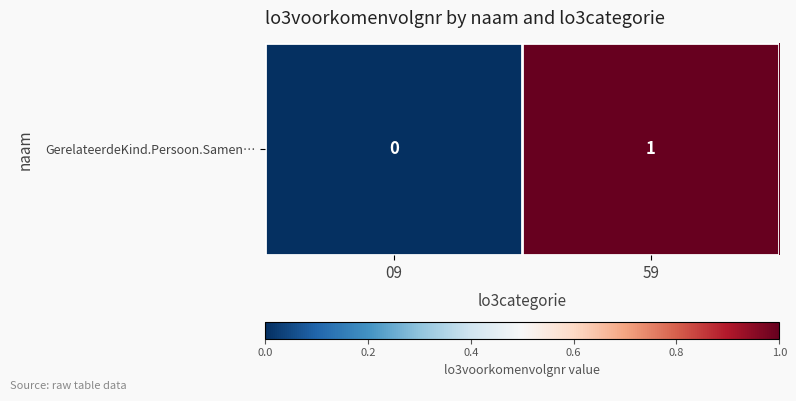

Reading left to right, what are all the values shown in this chart?

09=0	59=1